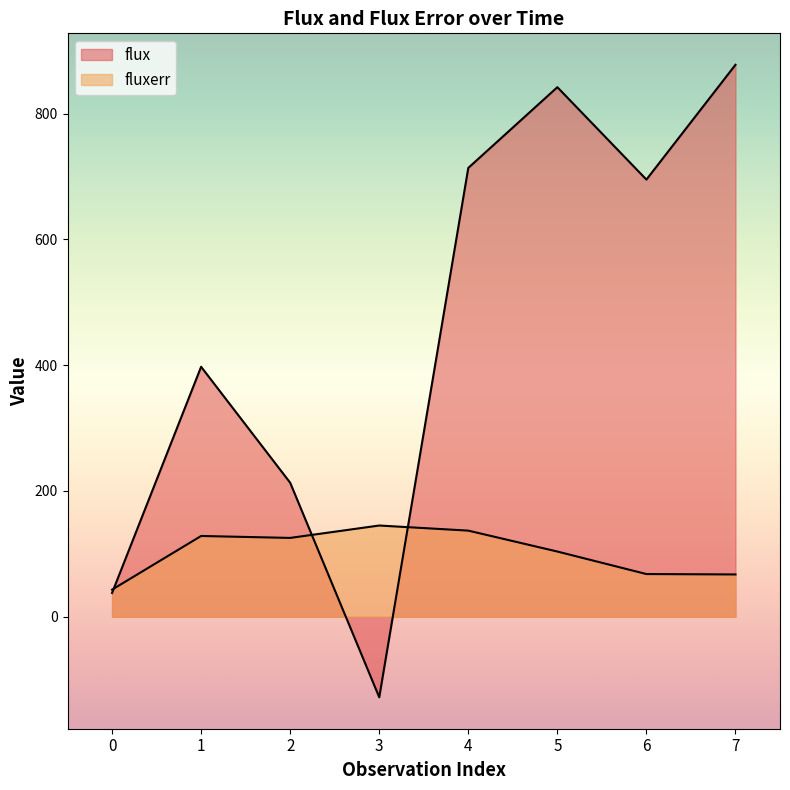

Reading left to right, transcribe all the data shown in this chart.

flux: 37.8	397.5	213.1	-128.0	713.7	842.0	695.2	877.7
fluxerr: 43.1	128.5	125.4	145.1	137.0	103.7	67.9	67.3